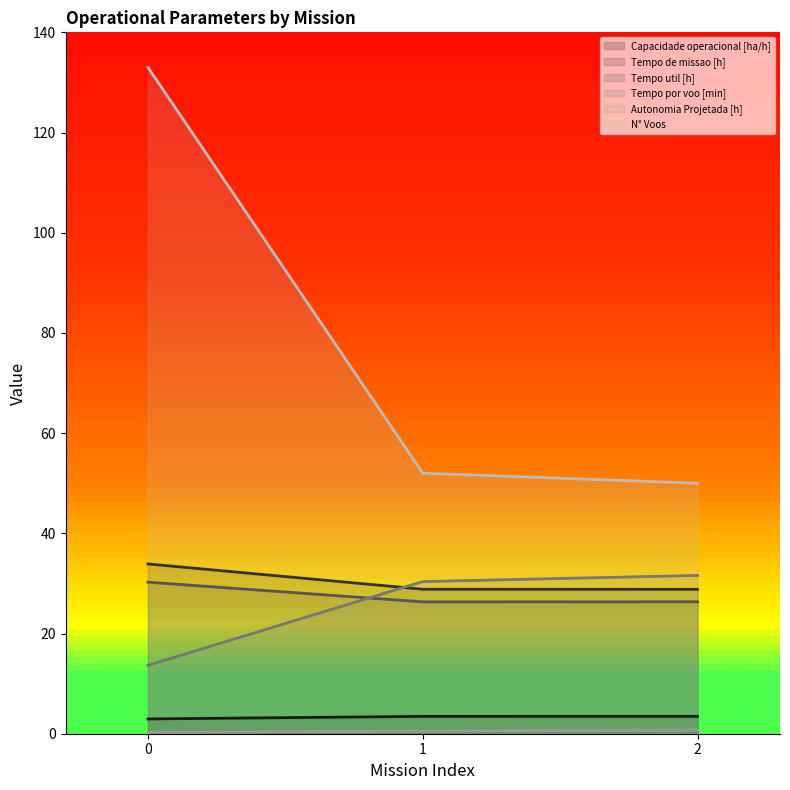

The N° Voos series shows 50.0 at 2. True or false?

True